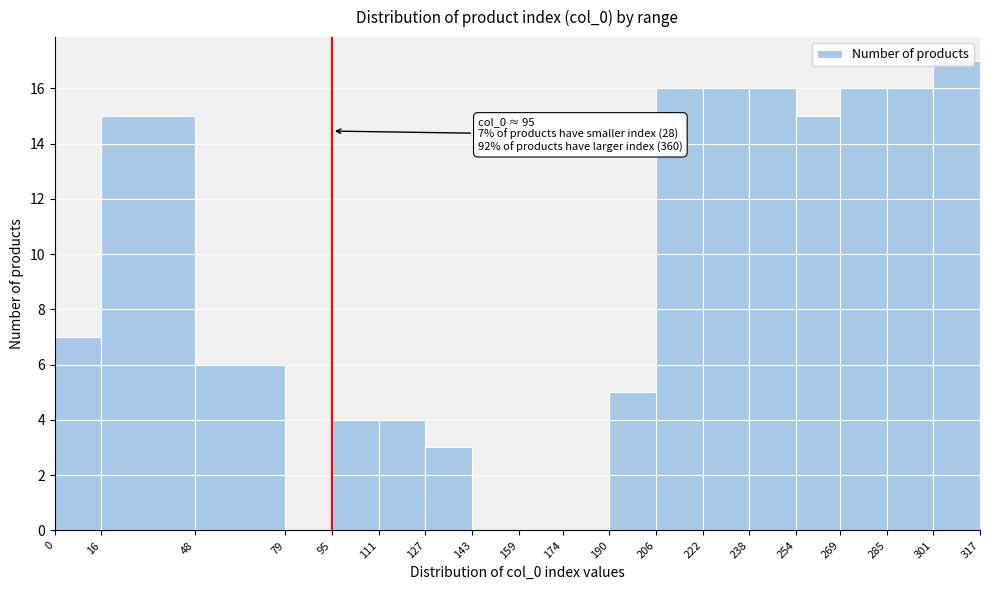

Over which range of the x-axis is the bar tallest?

301 to 317